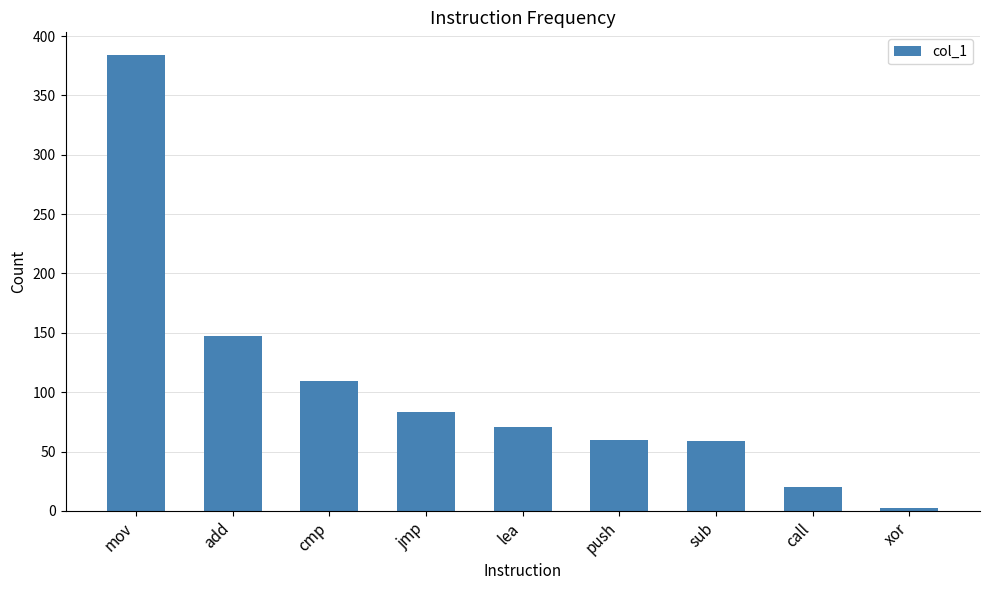

What is the label of the 9th bar from the left?

xor